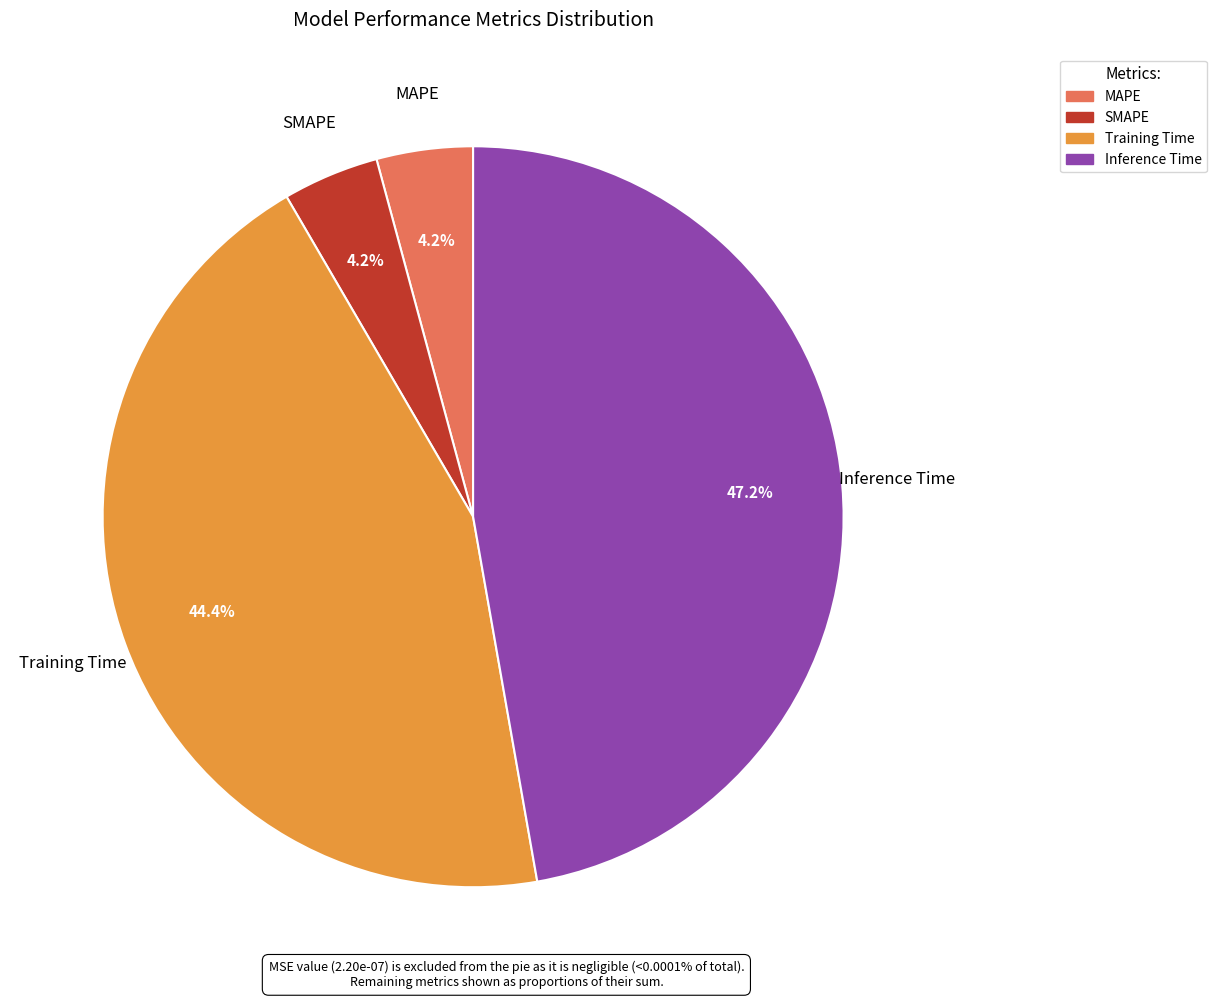

Do Inference Time and SMAPE together represent more than half of the pie?

Yes